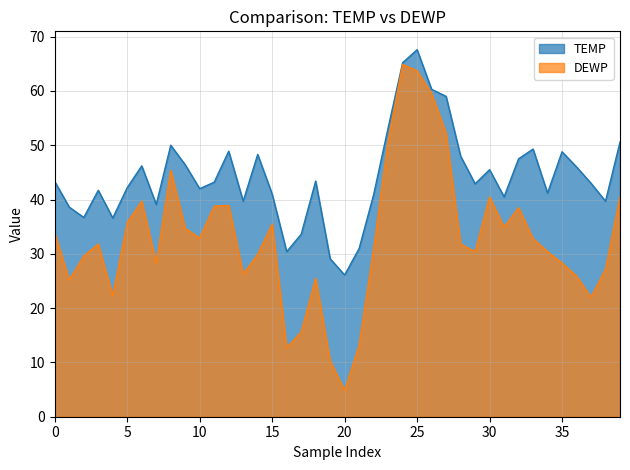

List the series in order of their overall mean, highest first.

TEMP, DEWP